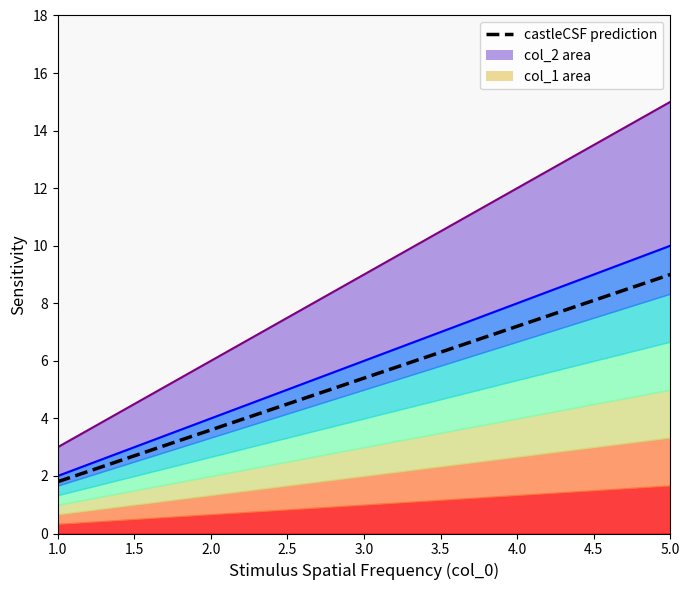

Is it true that the value at 5.0 is 9.0?

True